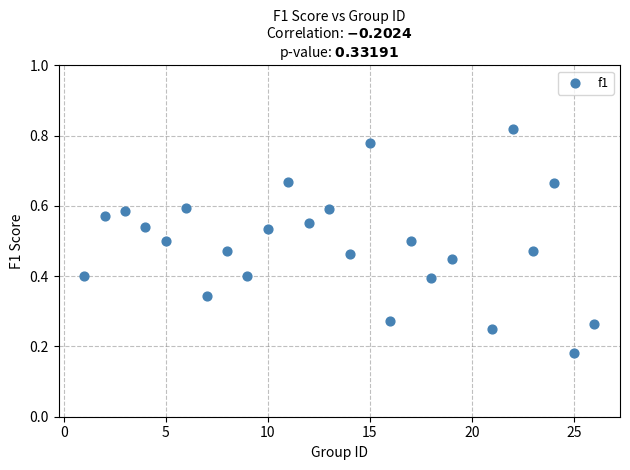

What is the range of X values (max minus min)?

25.0